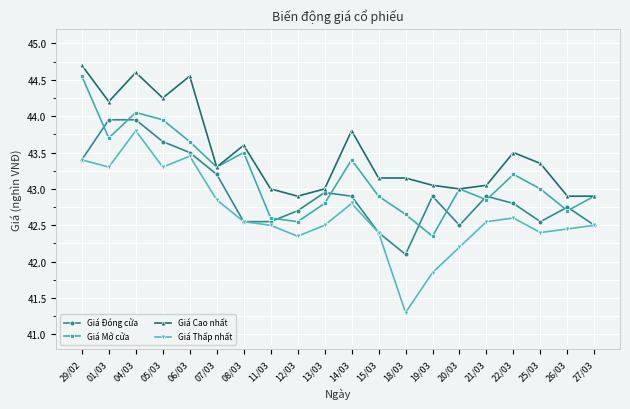

What is the minimum value shown in the chart?

41.3